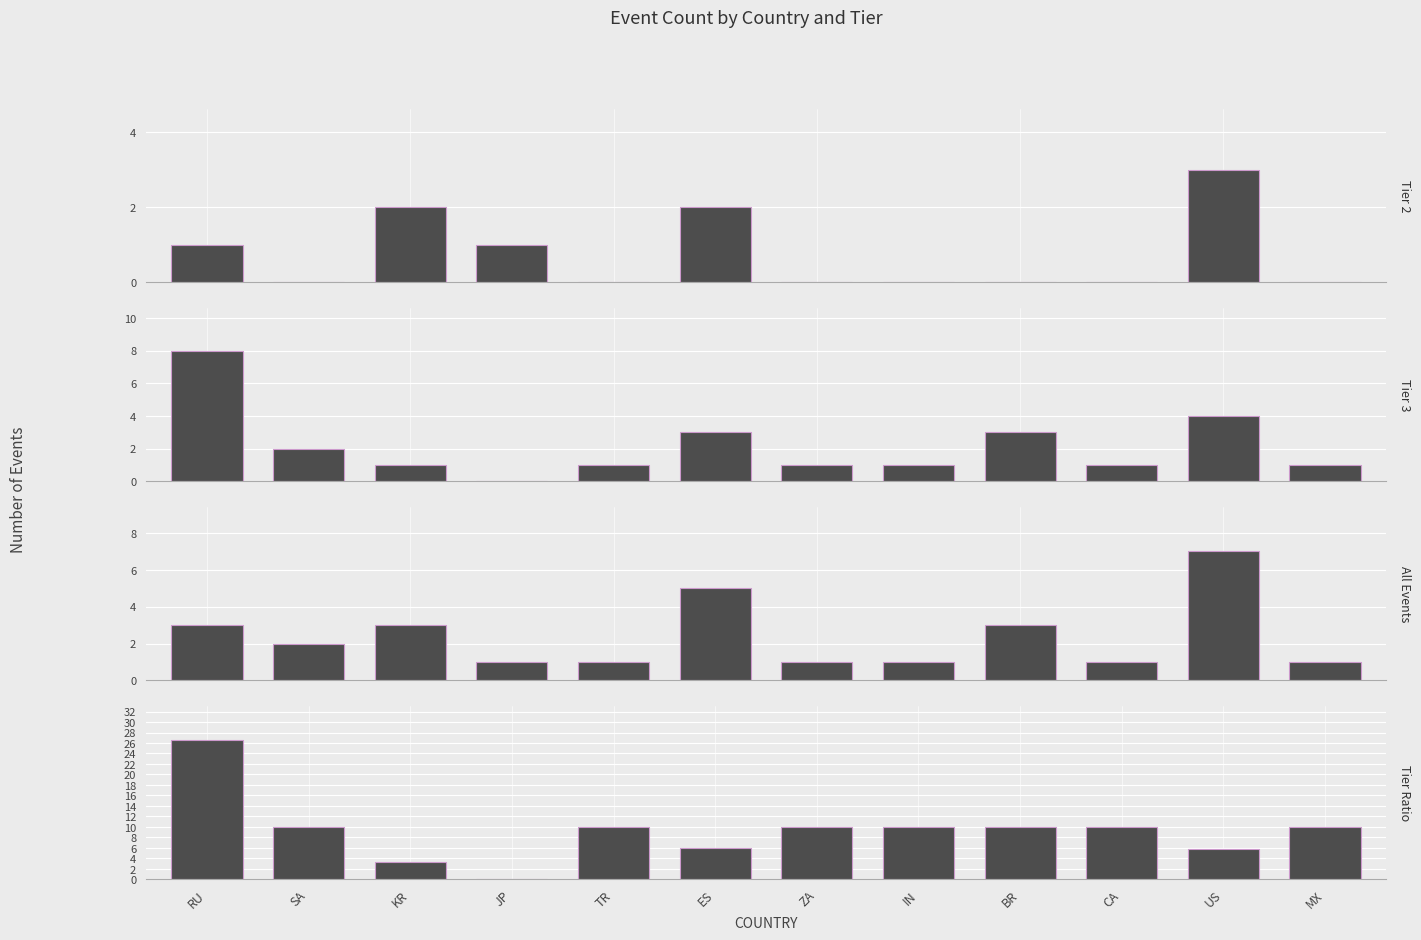

Between IN and US, which series saw the biggest shift?

All Events